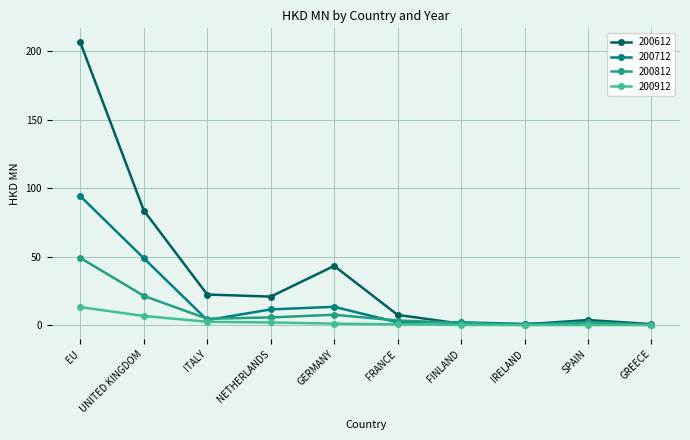

Does the chart display data point markers on the line(s)?

Yes